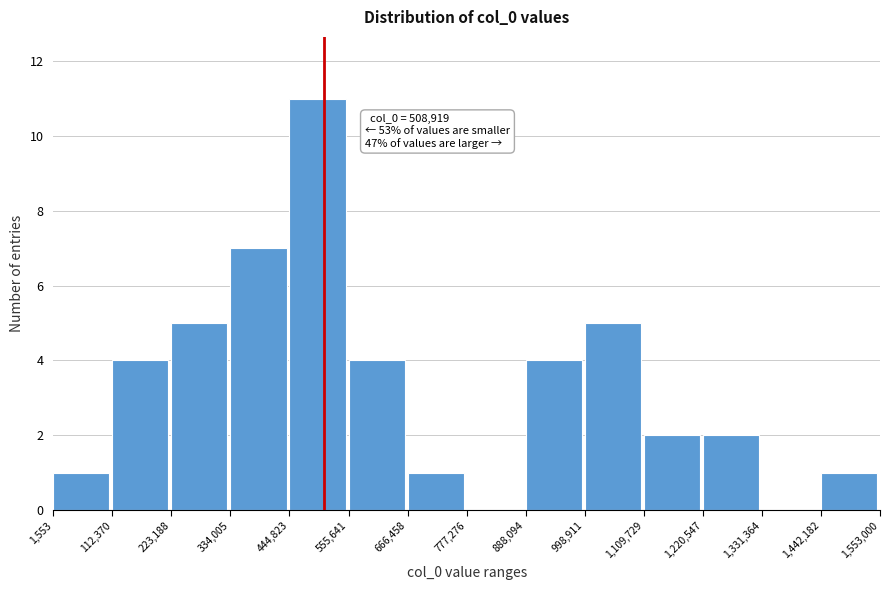

Over which range of the x-axis is the bar tallest?

444,823 to 555,641